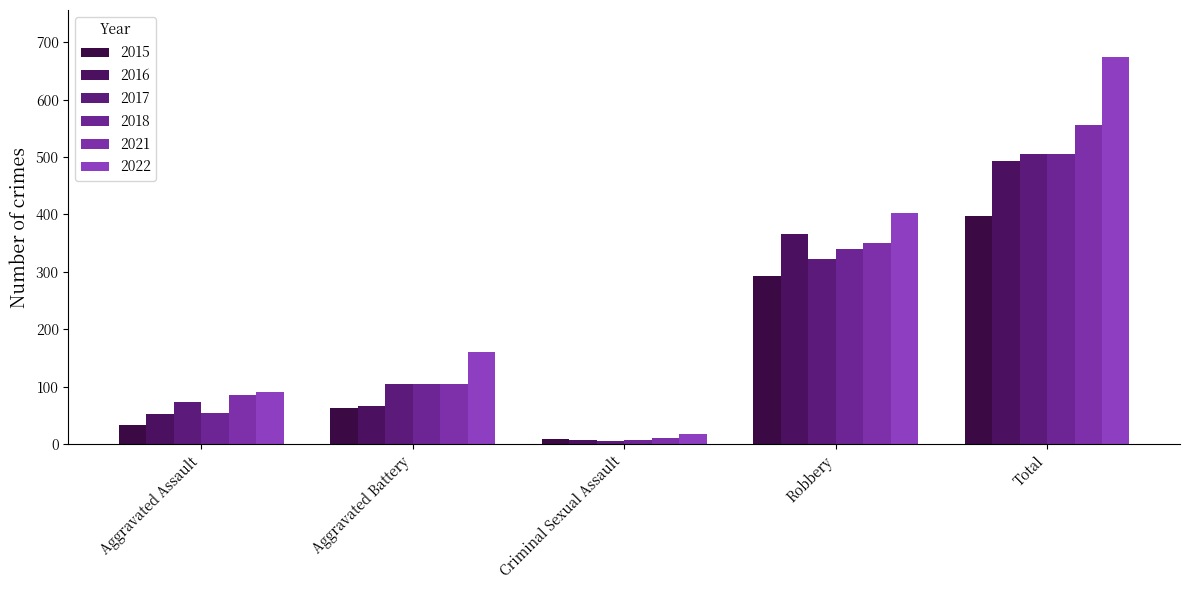

Is the value of 2017 at Robbery greater than the value of 2022 at Criminal Sexual Assault?

Yes